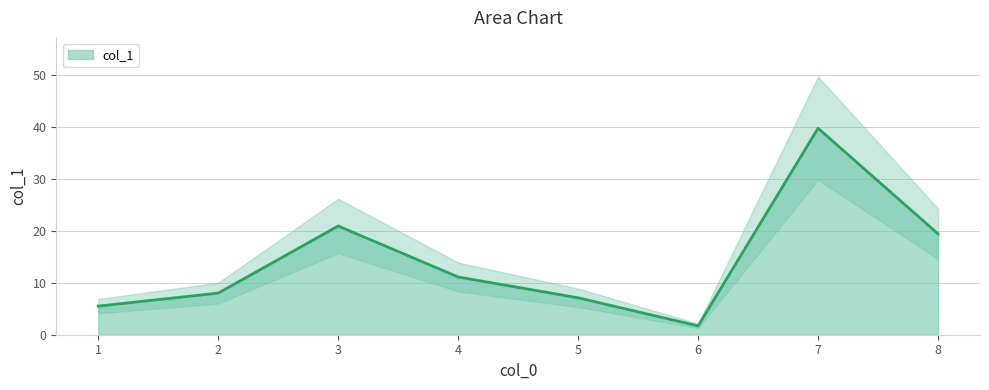

What is the sum of the values at 4 and 5?

18.2